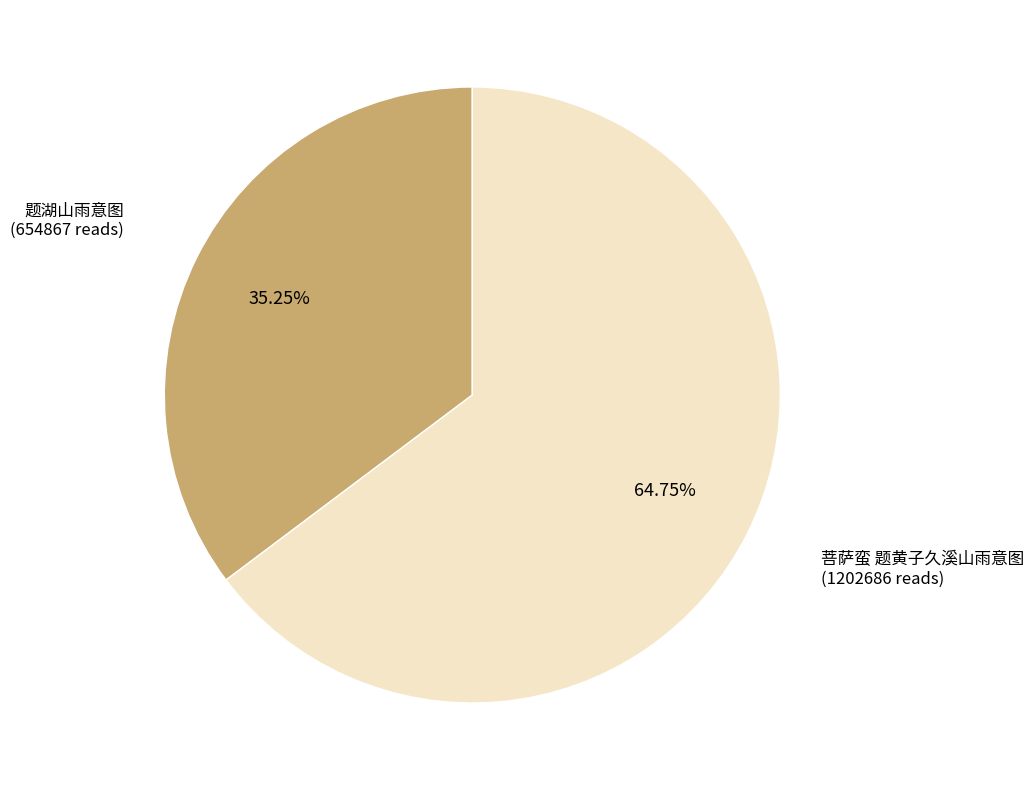

The 菩萨蛮 题黄子久溪山雨意图 slice represents 65% of the pie. True or false?

True